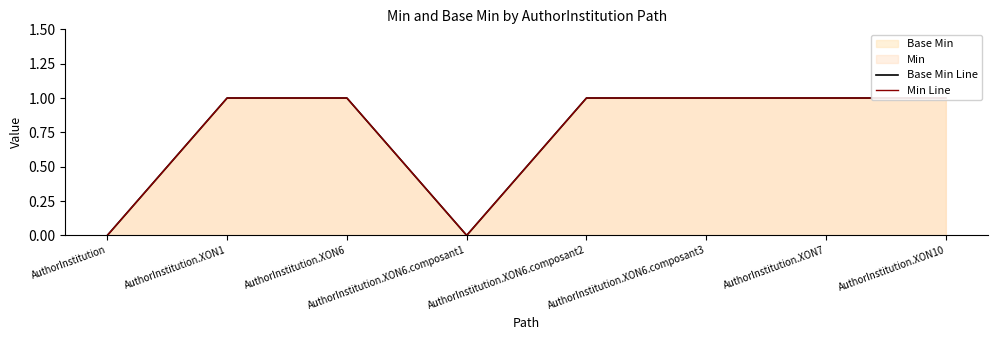

How many Base Min Line values are between 1 and 2?

6